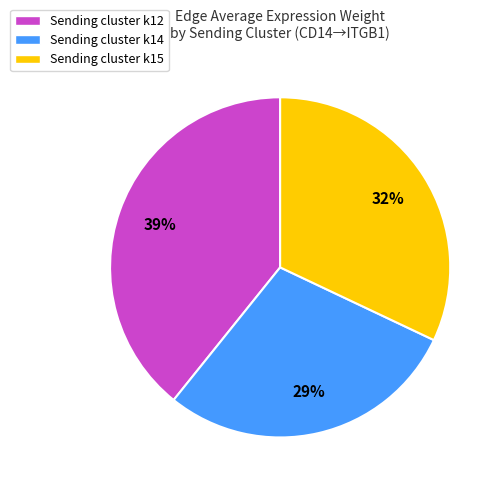

What is the ratio of the value at Sending cluster k12 to the value at Sending cluster k15?

1.2